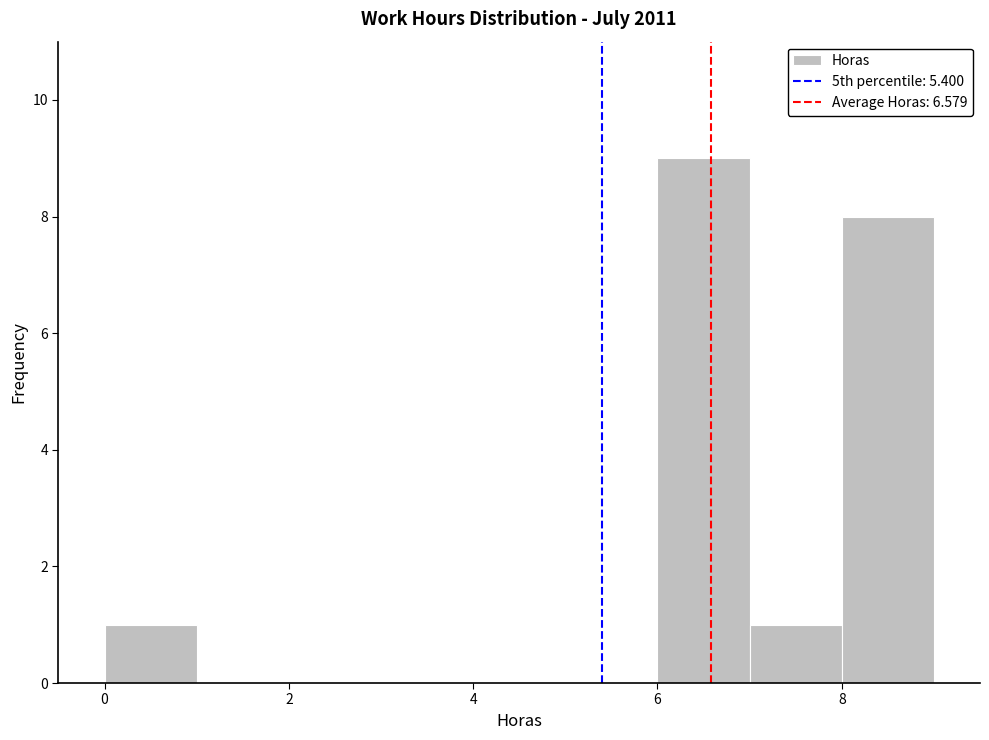

Reading left to right, transcribe this chart: for each bar, give the range it covers on the x-axis and its height. The values are not printed on the chart, so give them approximately, as read against the axis.

0 to 1: 1
1 to 2: 0
2 to 3: 0
3 to 4: 0
4 to 5: 0
5 to 6: 0
6 to 7: 9
7 to 8: 1
8 to 9: 8